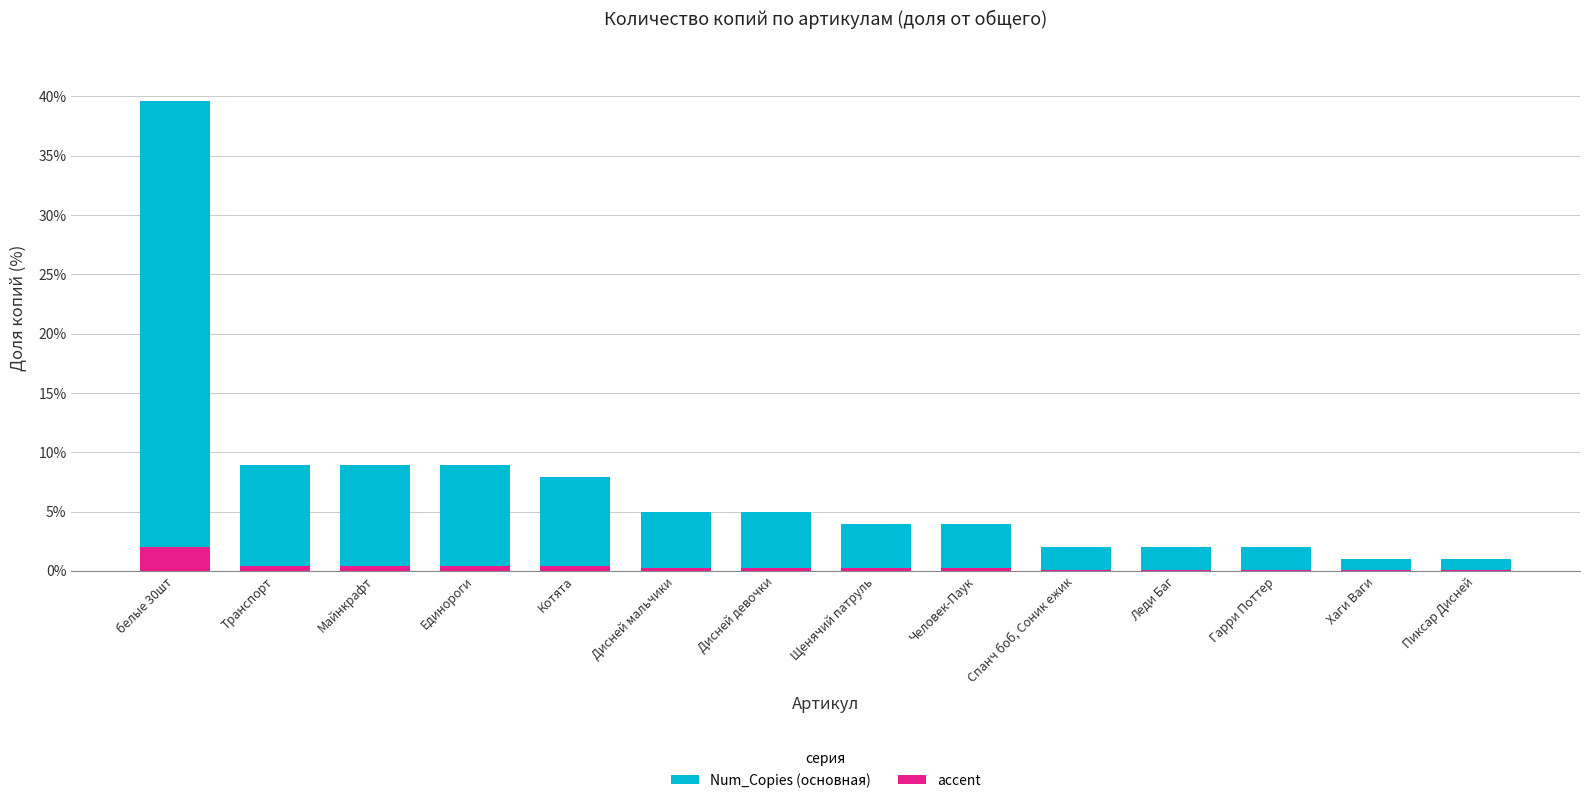

At which category is the sum across all series the highest?

белые 30шт